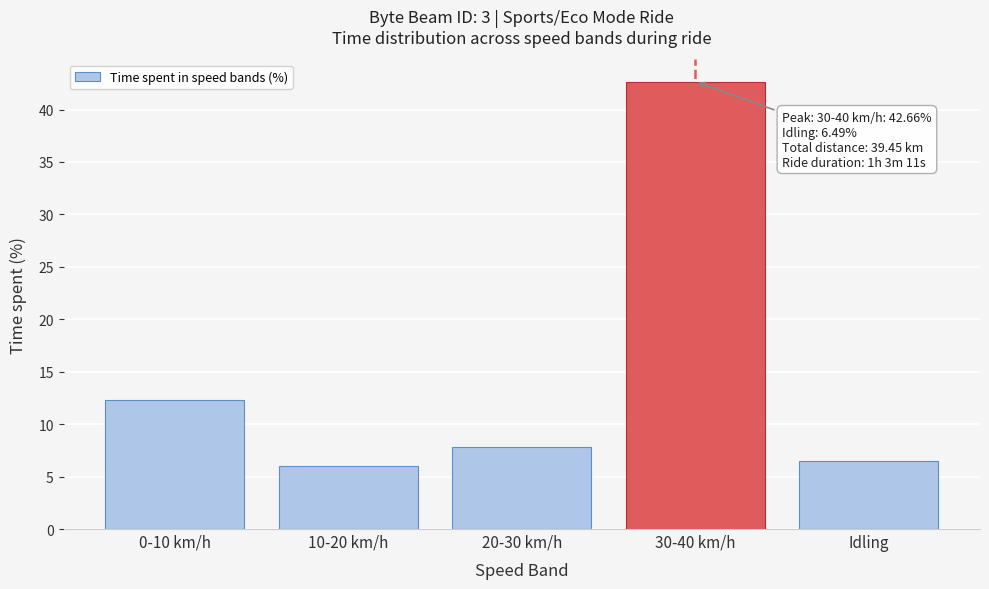

Reading right to left, what are all the values shown in this chart?

6.5	42.7	7.8	6.0	12.3